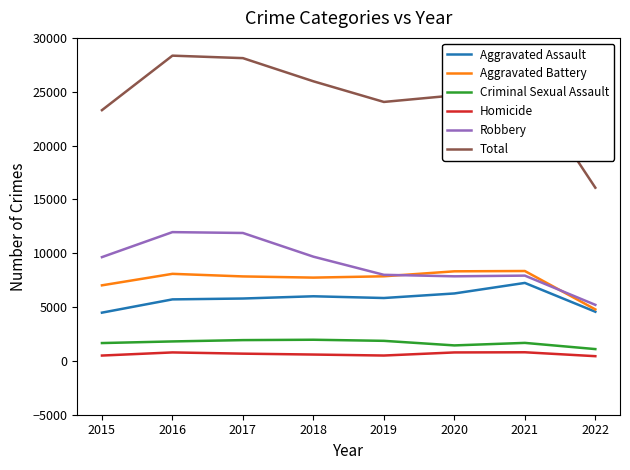

Which series has the largest total across all categories?

Total